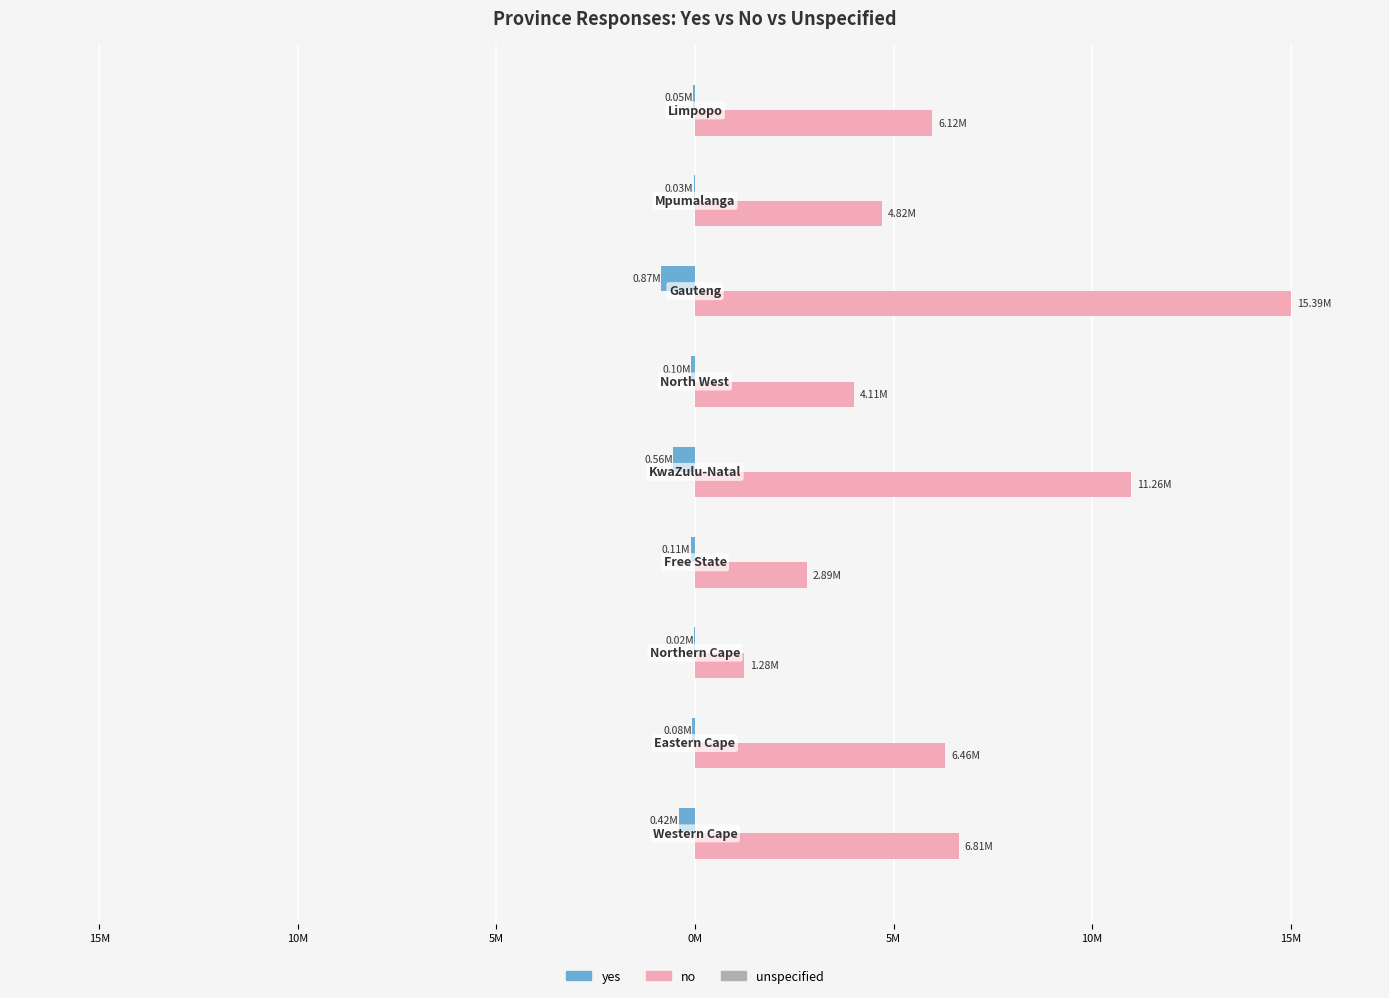

At how many categories does at least one series exceed 6937028?

2